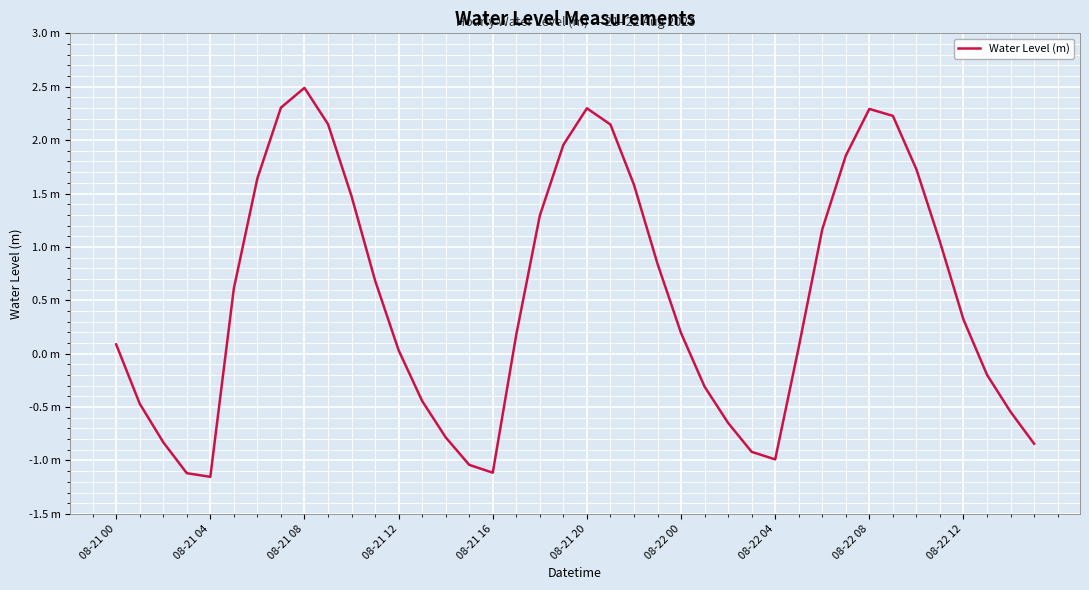

Does the chart have visible grid lines?

Yes